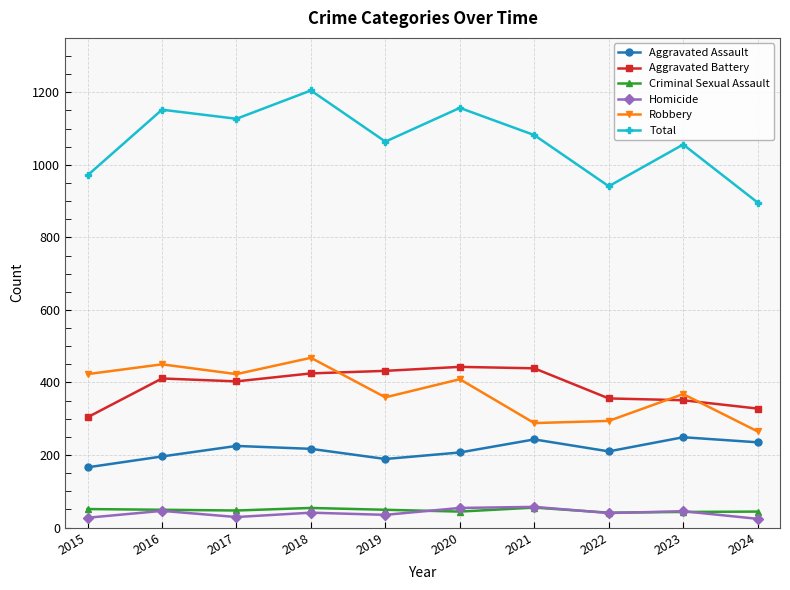

True or false: Aggravated Battery and Aggravated Assault cross at least once.

False